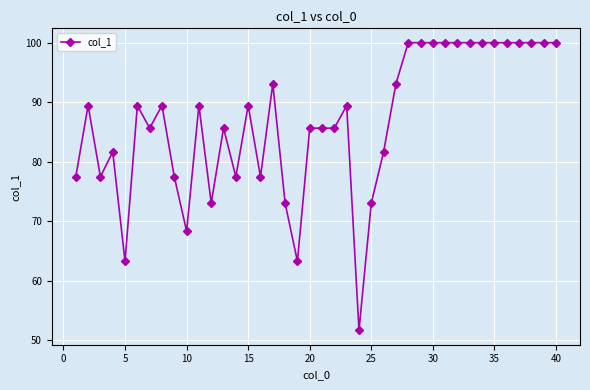

What is the smallest value displayed?

51.6